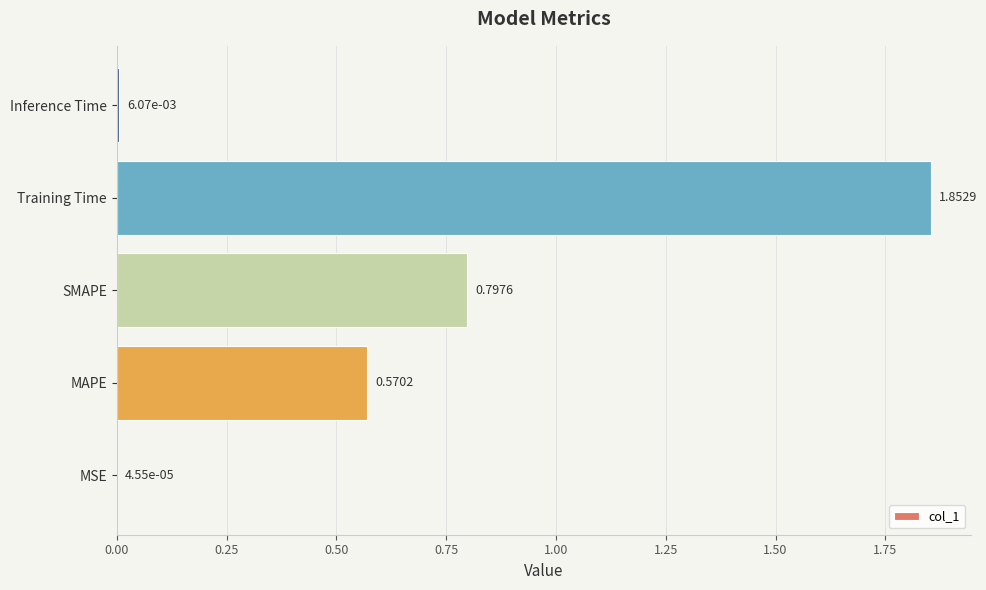

What is the change in value from MSE to SMAPE?

+0.8